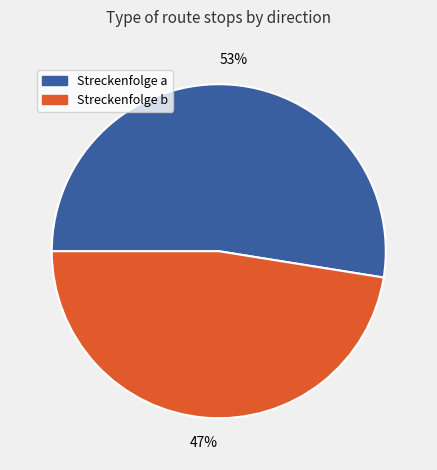

To the nearest percent, what is the average slice percentage?

50%